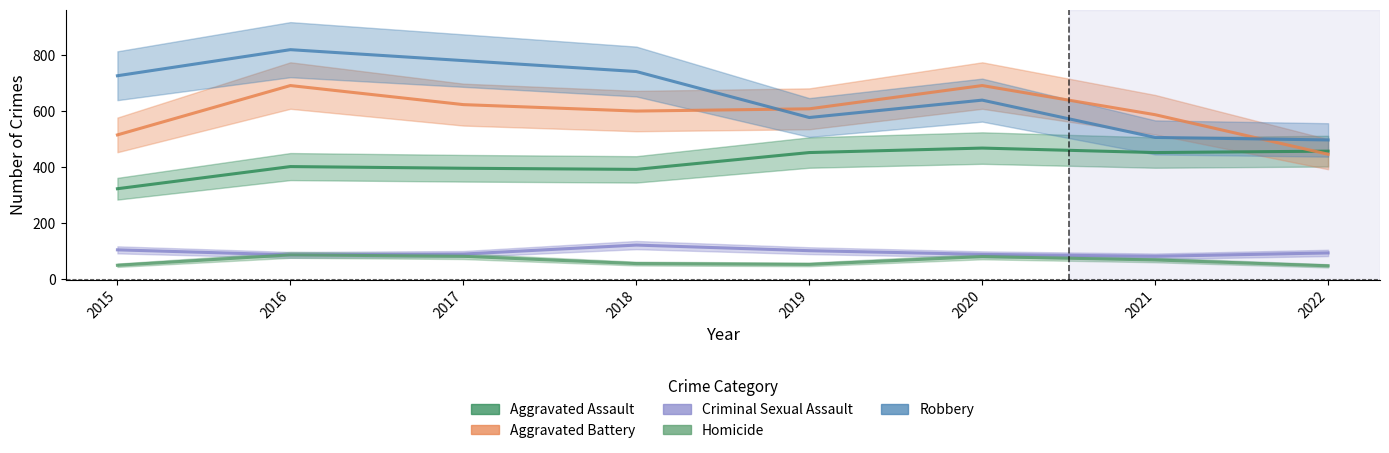

Is this an area chart (filled region under the line)?

No